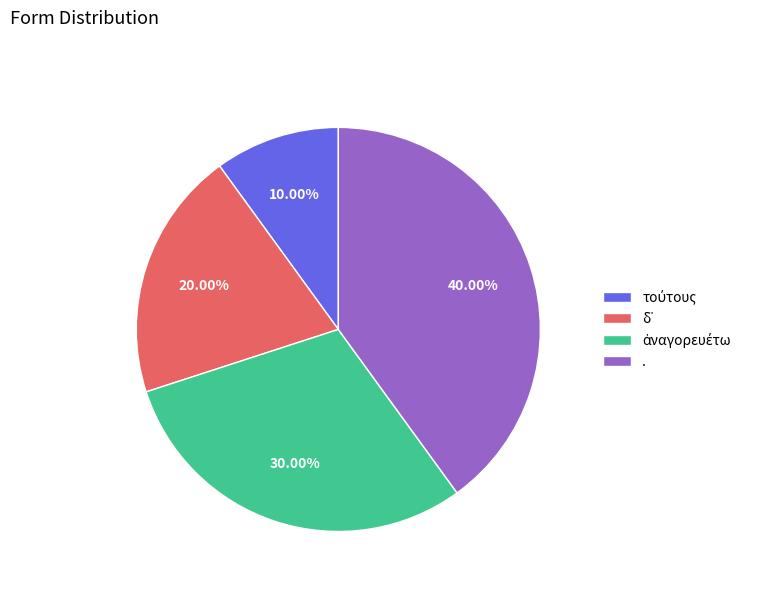

Does any single category account for the majority?

No